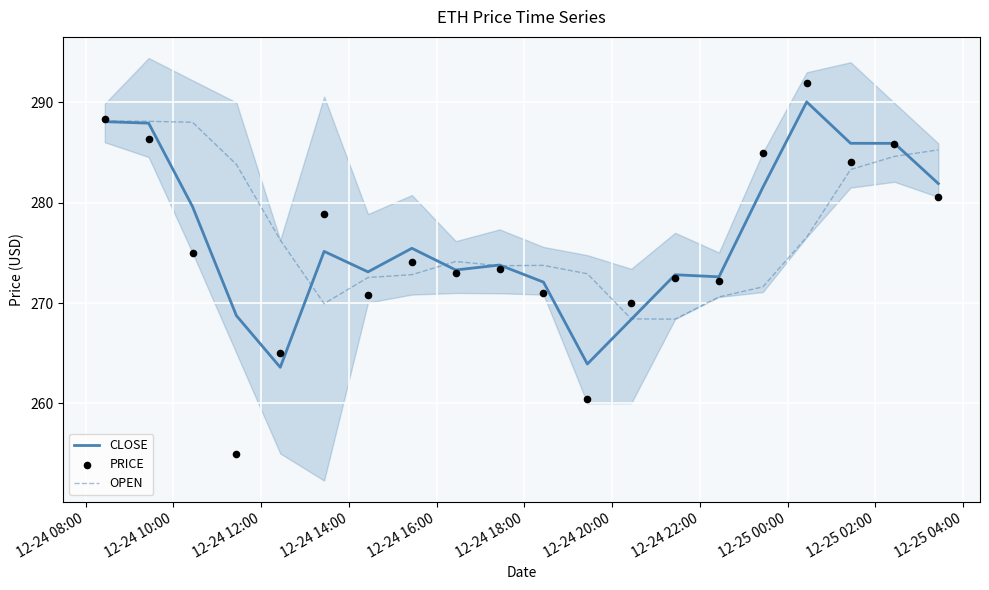

What are all the series names shown in the legend?

CLOSE, OPEN, PRICE